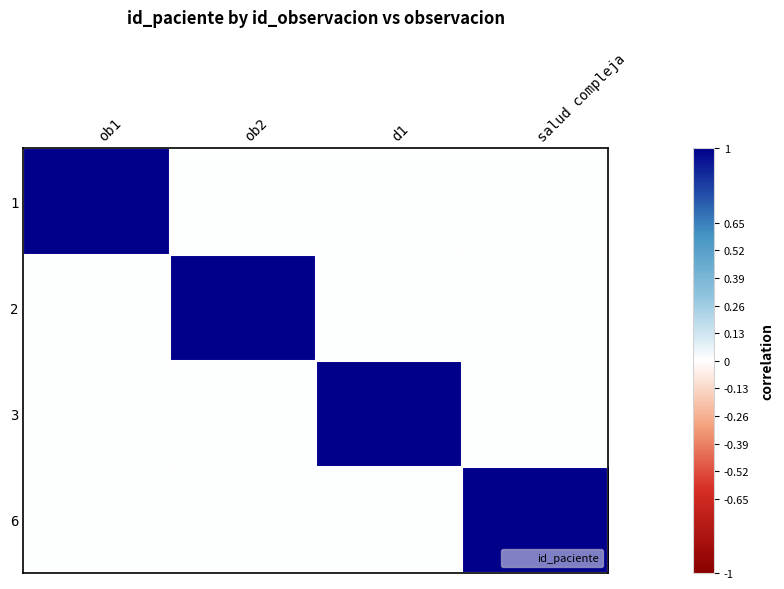

Which has a higher value, ob2 or salud compleja?

ob2